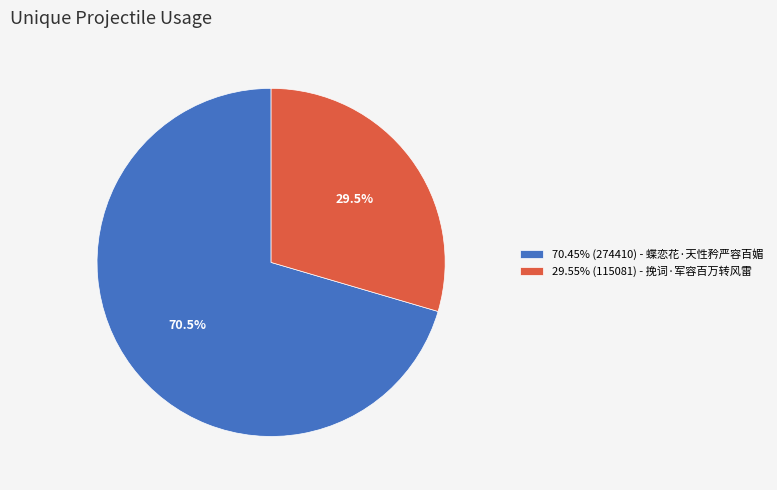

Approximately how many times larger is the value at 70.45% (274410) - 蝶恋花·天性矜严容百媚 compared to 29.55% (115081) - 挽词·军容百万转风雷?

2.4